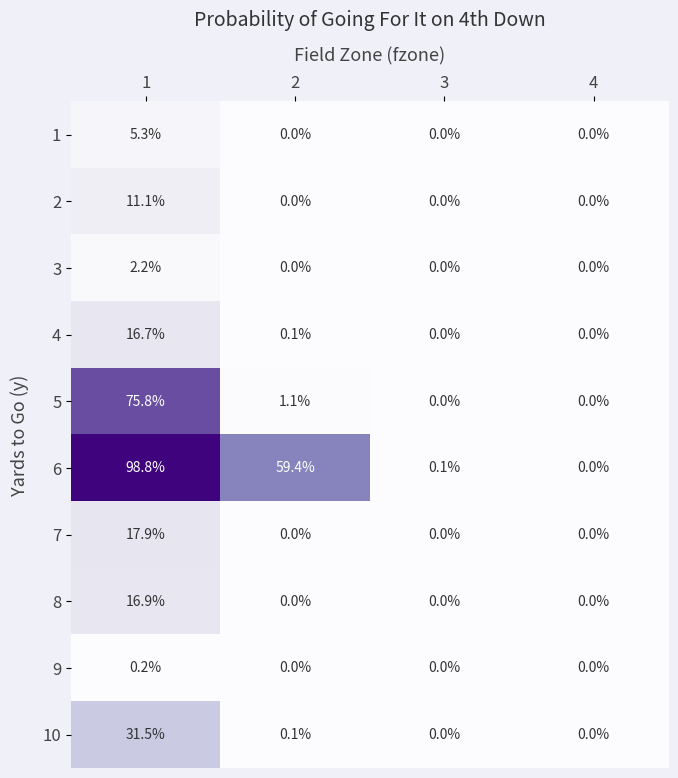

What is the difference between the second highest and second lowest values in the 6 series?

59.3